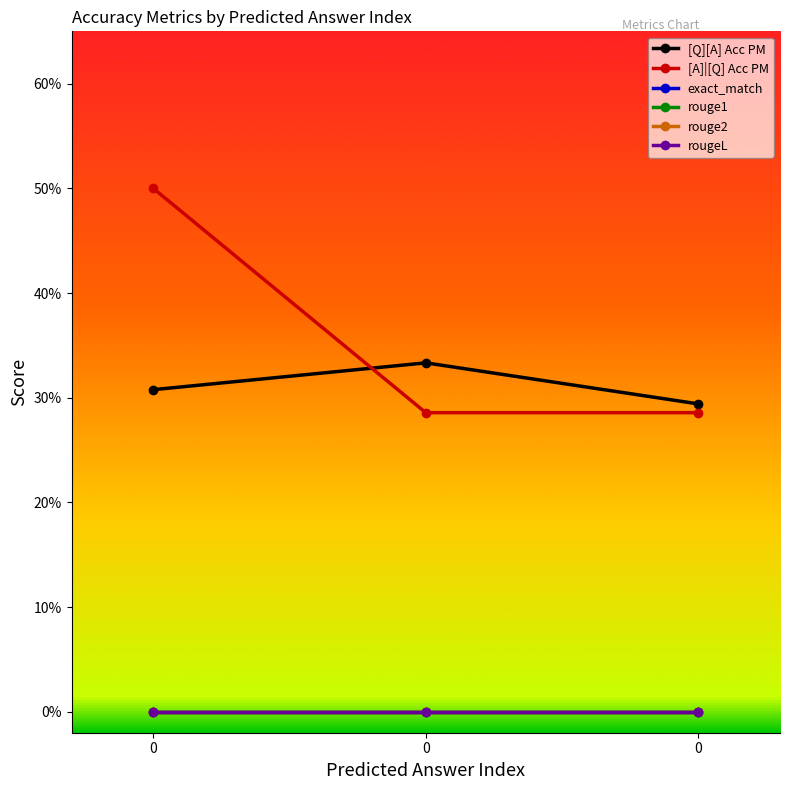

Is the value of rouge1 at 0 greater than the value of [A]|[Q] Acc PM at 0?

No